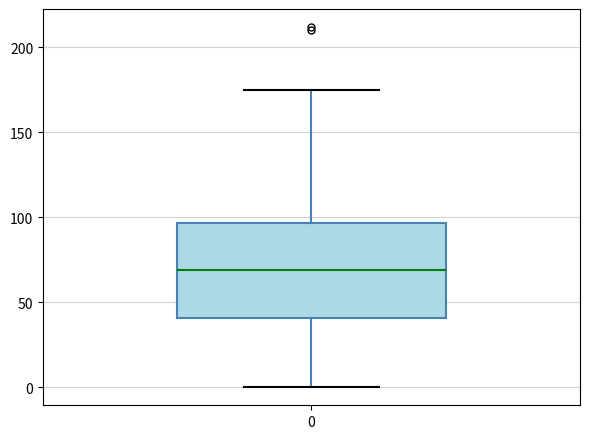

Transcribe this box plot: give where the median line is, the range the box spans, and where the two whiskers end, as read against the y-axis. The values are not printed on the chart, so give them approximately, as read against the axis.

median 70, box 40 to 95, whiskers 0 to 175